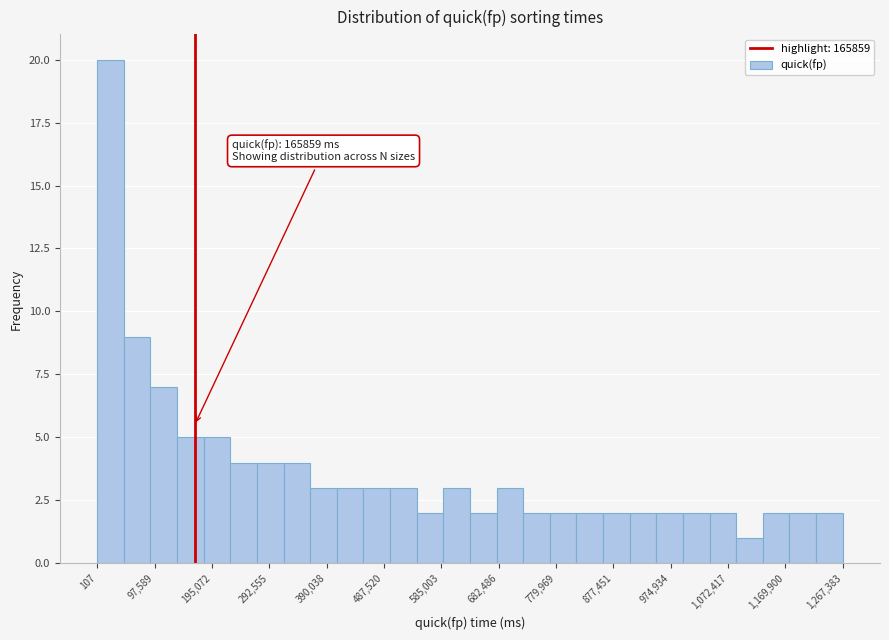

Over which range of the x-axis is the bar tallest?

0 to 50000